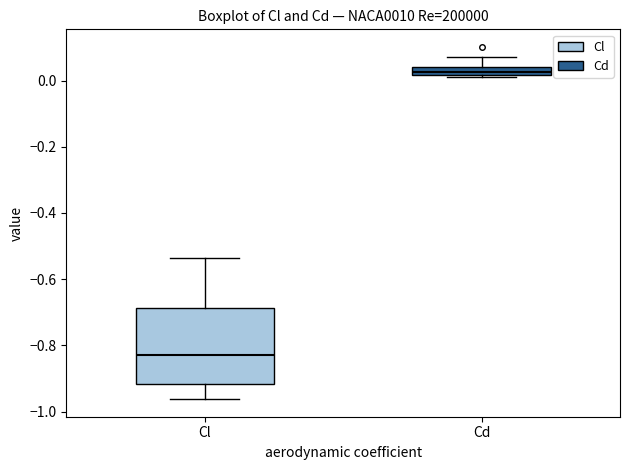

Which box's median line is the highest?

Cd